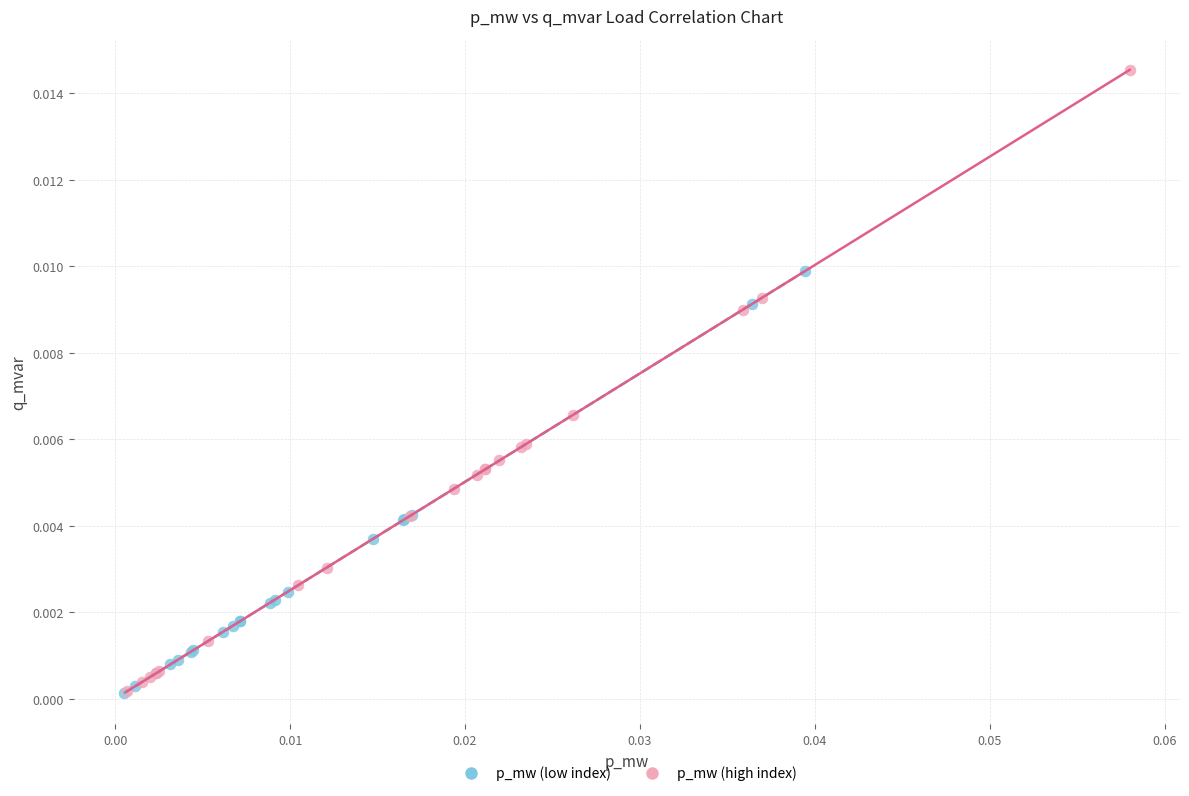

Which series contains the highest Y value?

p_mw (high index)